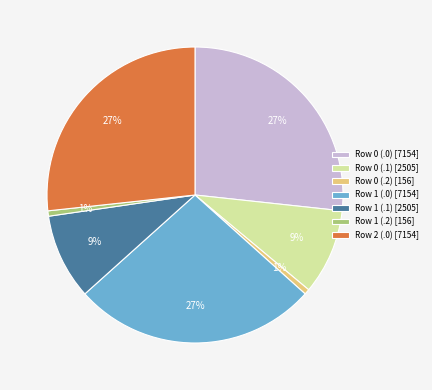

The Row 2 (.0) [7154] slice represents 34% of the pie. True or false?

False